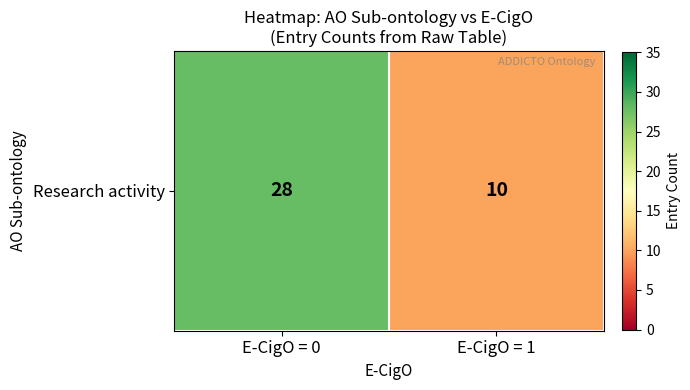

What is the difference between the maximum and minimum values?

18